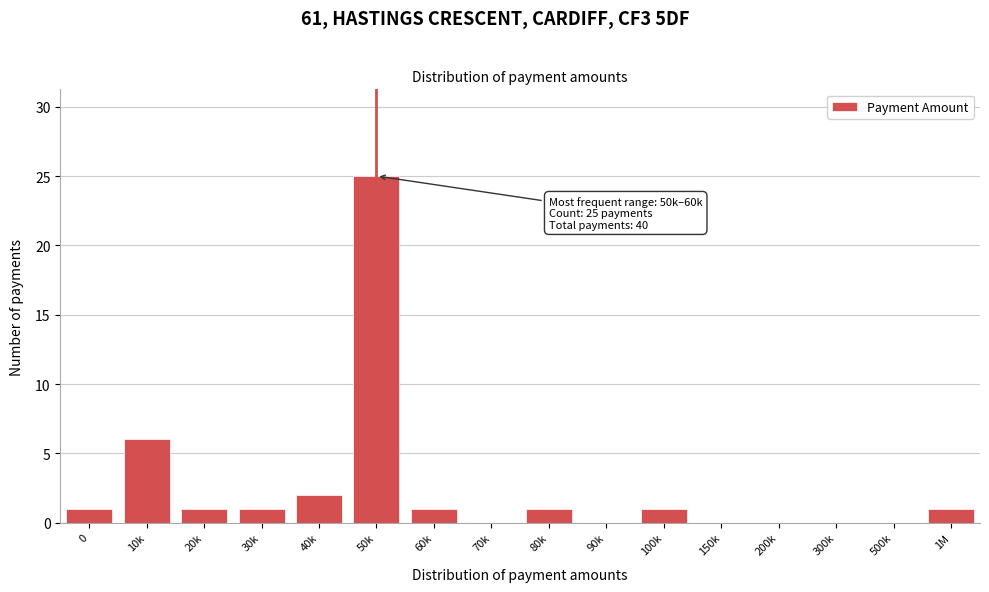

Reading right to left, extract all data points from this chart.

1M=1	500k=0	300k=0	200k=0	150k=0	100k=1	90k=0	80k=1	70k=0	60k=1	50k=25	40k=2	30k=1	20k=1	10k=6	0=1